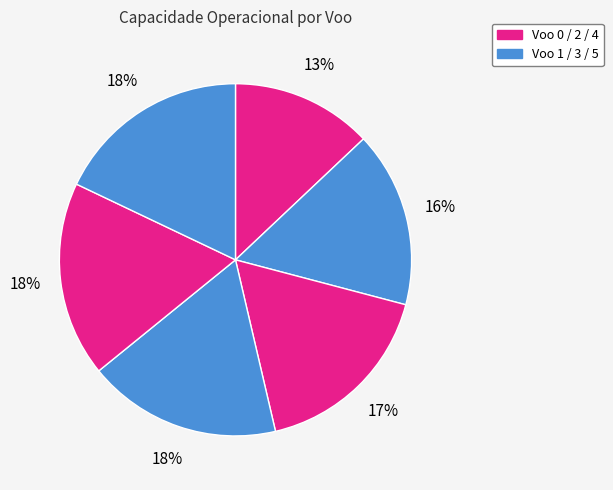

How many slices are in this pie chart?

6